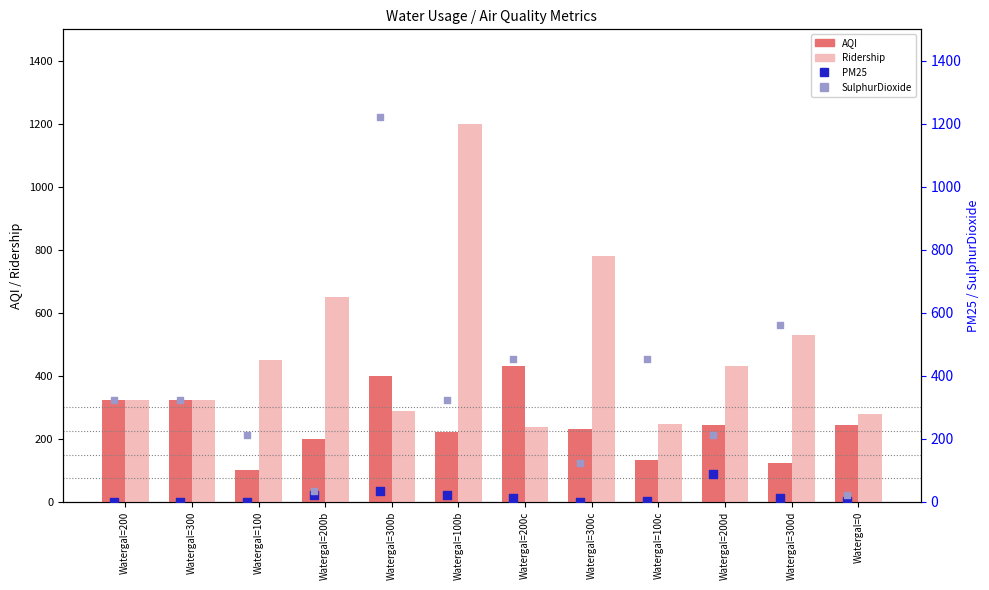

At which category is the sum across all series the highest?

Watergal=300b